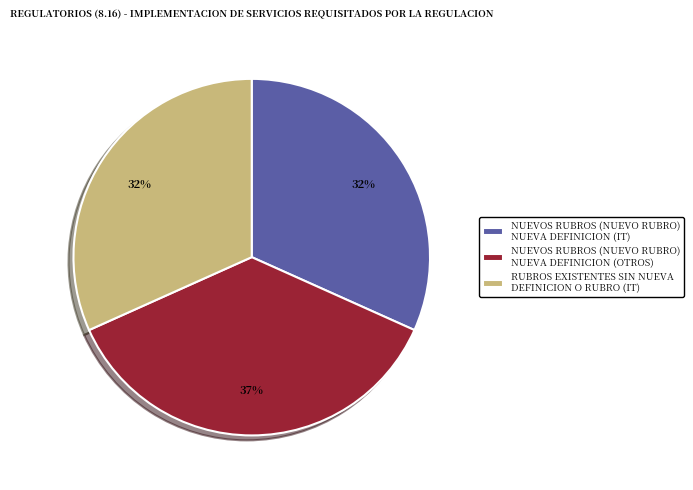

How many slices are in this pie chart?

3